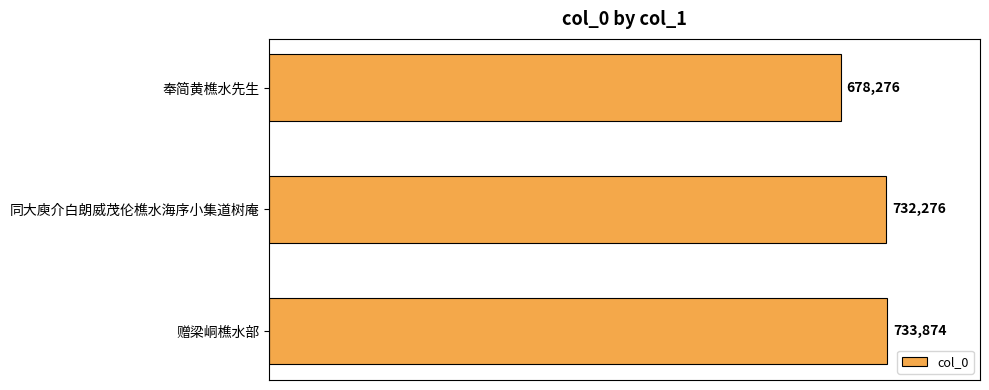

What is the sum of all values?

2144426